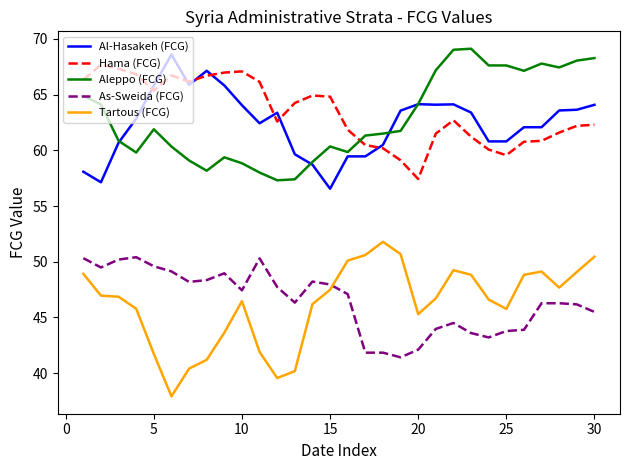

Which series has the largest total across all categories?

Hama (FCG)